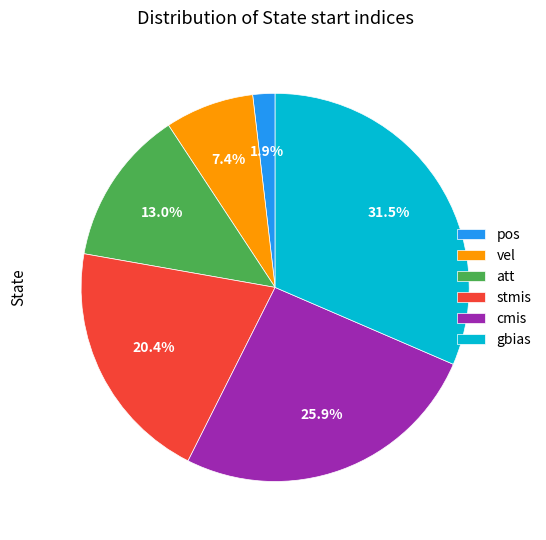

What portion of the pie excludes cmis?

74.1%